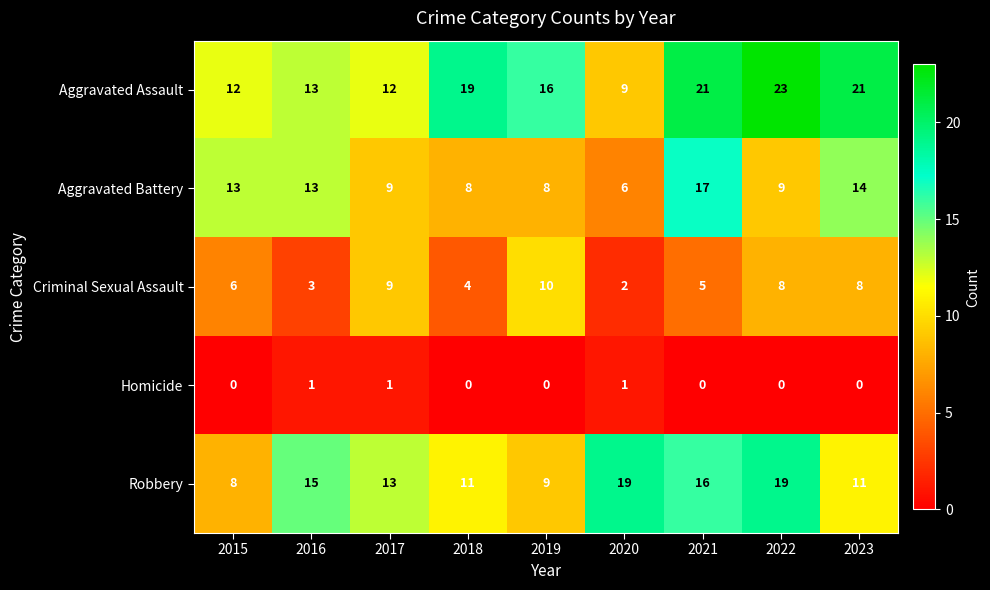

What is the average value of the Robbery series?

13